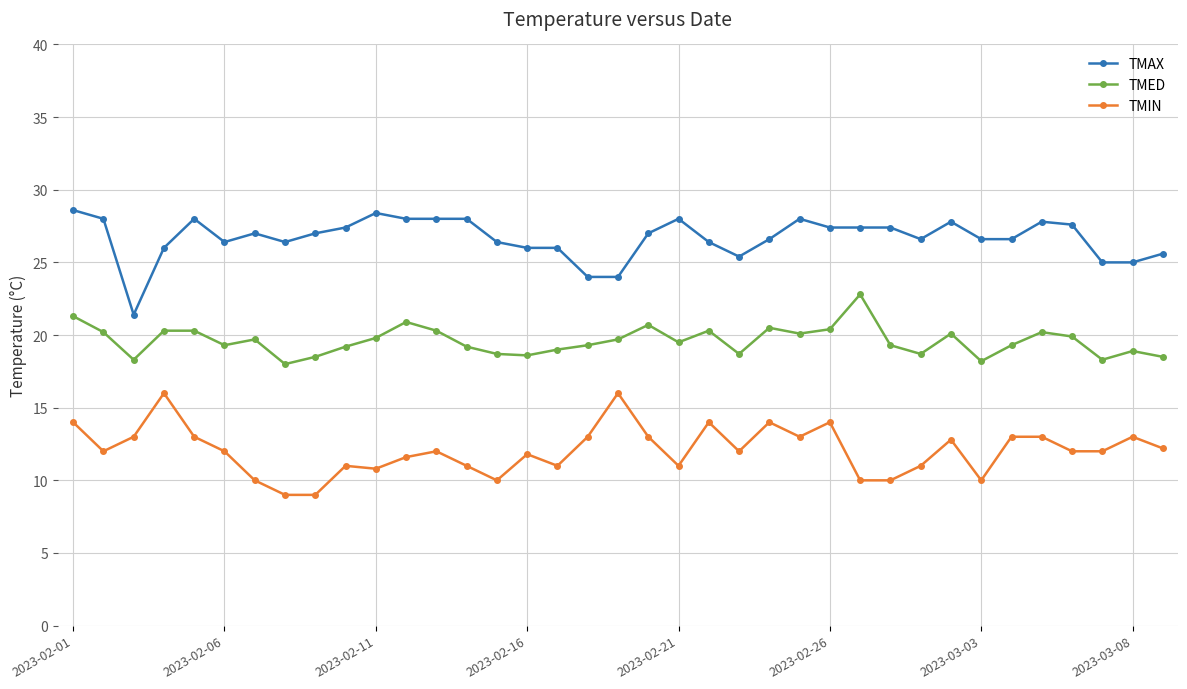

How many data points does each series have?

37